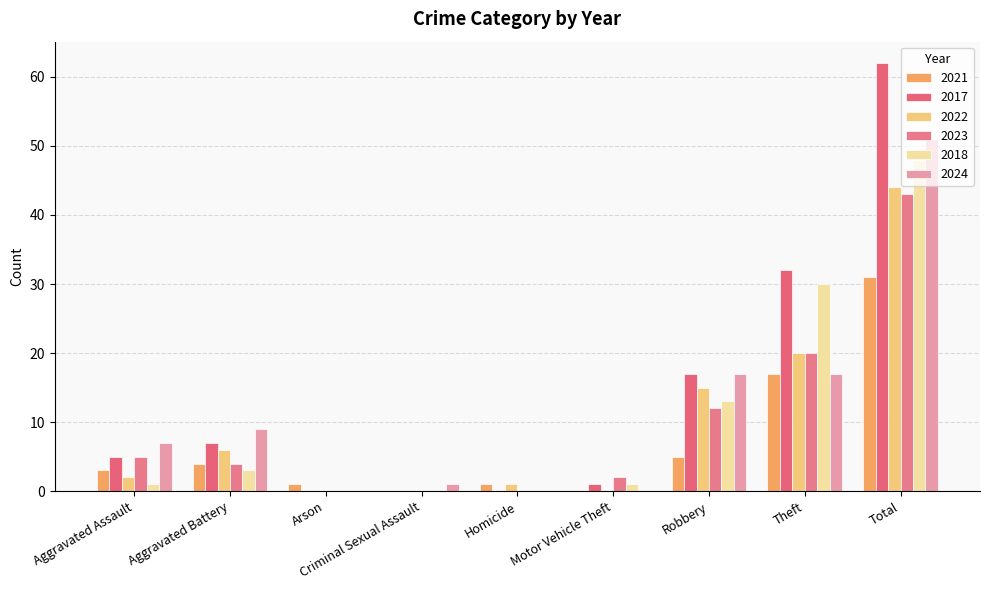

Is the value of 2018 at Total greater than the value of 2024 at Aggravated Battery?

Yes